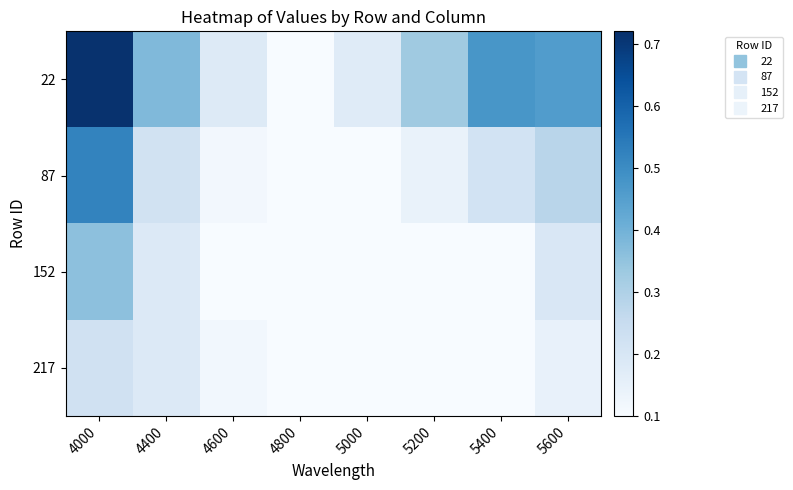

What is the greatest value displayed?

0.7